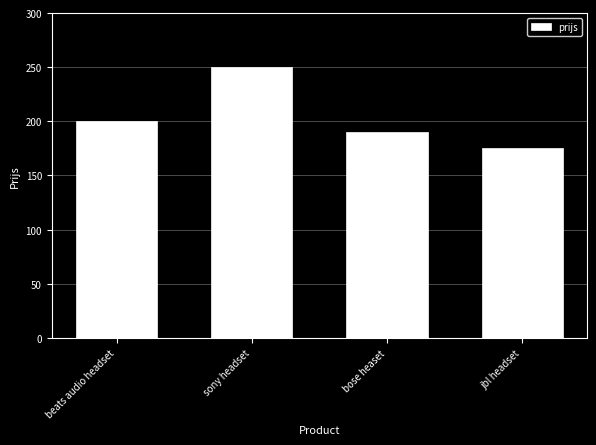

What is the difference between the maximum and minimum values?

75